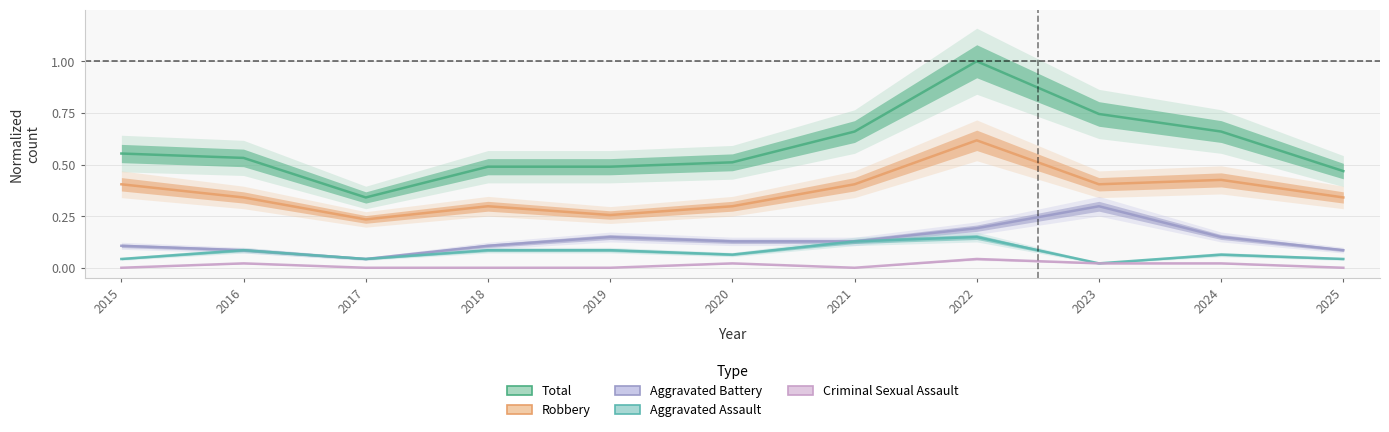

How many lines are shown in the chart?

5